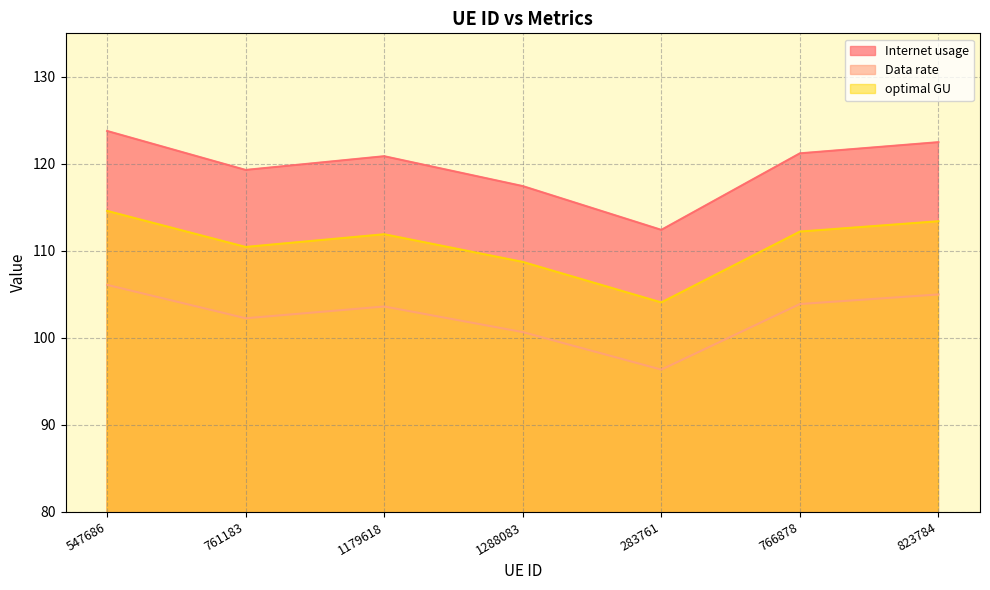

Between 1179618 and 823784, which is larger?

823784